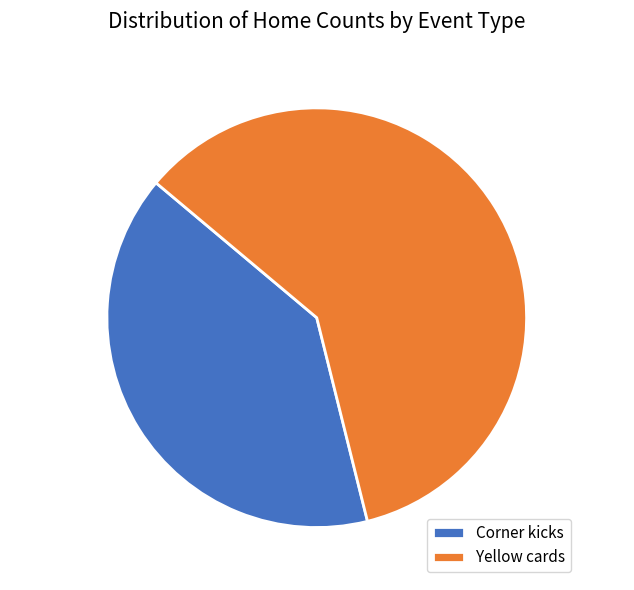

Between Corner kicks and Yellow cards, which is larger?

Yellow cards